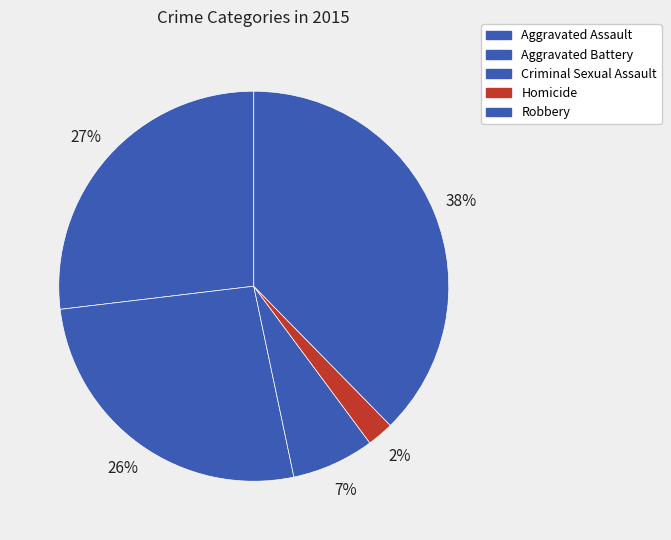

How many segments does this pie chart have?

5